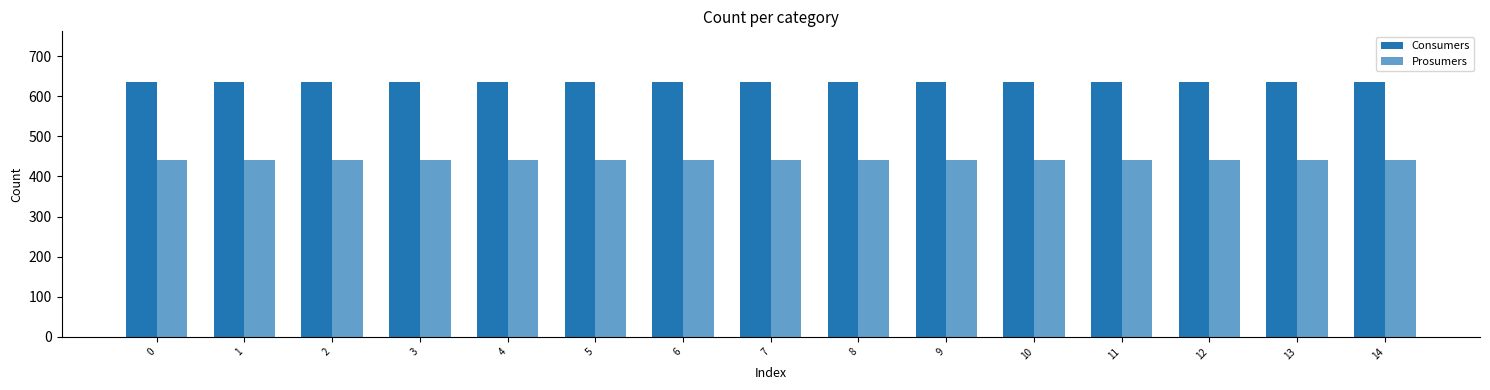

Reading left to right, list all the values displayed in this chart.

Consumers: 0=635	1=635	2=635	3=635	4=635	5=635	6=635	7=635	8=635	9=635	10=635	11=635	12=635	13=635	14=635
Prosumers: 0=440	1=440	2=440	3=440	4=440	5=440	6=440	7=440	8=440	9=440	10=440	11=440	12=440	13=440	14=440